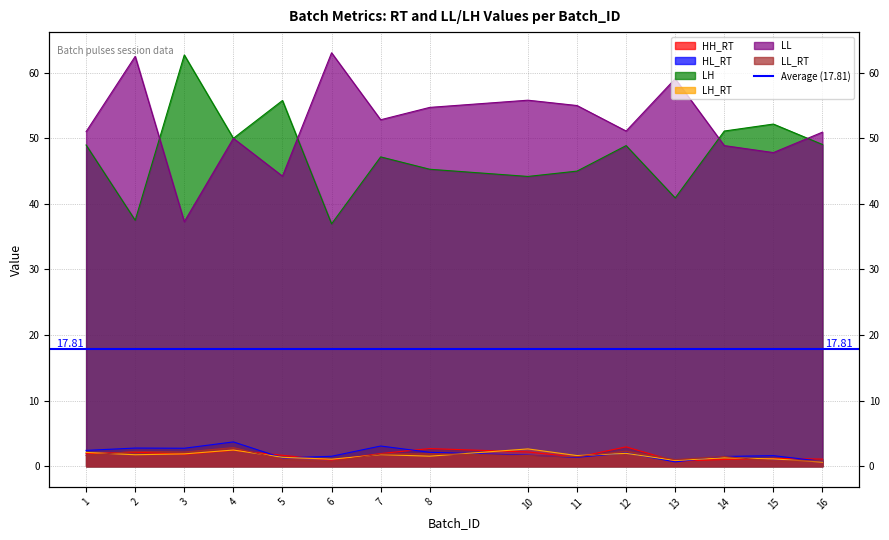

How many data points in LL_RT are less than 1?

3